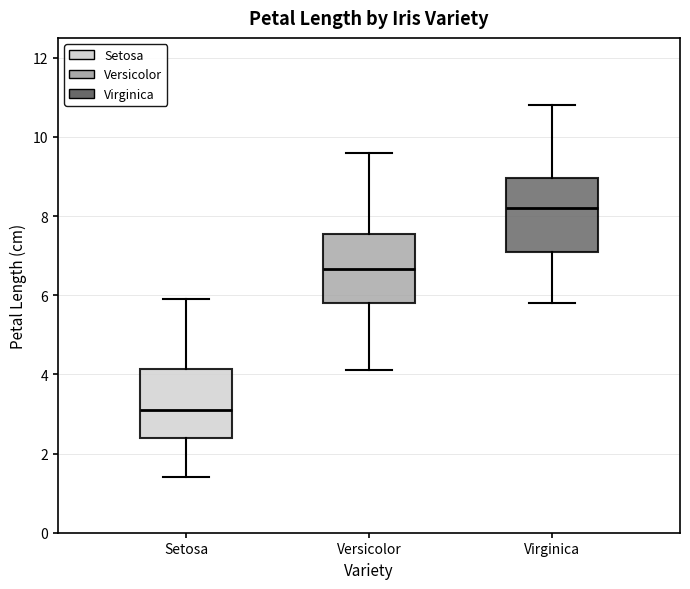

Reading left to right, transcribe this box plot: for each box, give where its median line is, the range the box spans, and where its two whiskers end, as read against the y-axis. The values are not printed on the chart, so give them approximately, as read against the axis.

Setosa: median 3.2, box 2.4 to 4.2, whiskers 1.4 to 6.0
Versicolor: median 6.6, box 5.8 to 7.6, whiskers 4.2 to 9.6
Virginica: median 8.2, box 7.2 to 9.0, whiskers 5.8 to 10.8